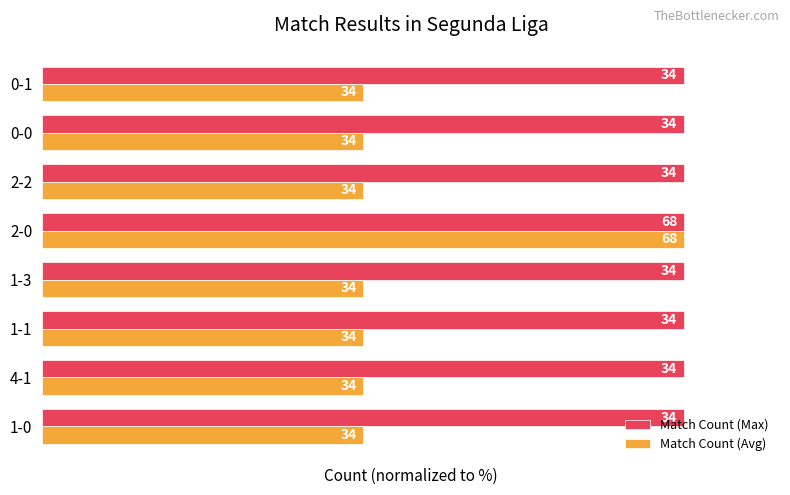

What are all the series names shown in the legend?

Match Count (Max), Match Count (Avg)